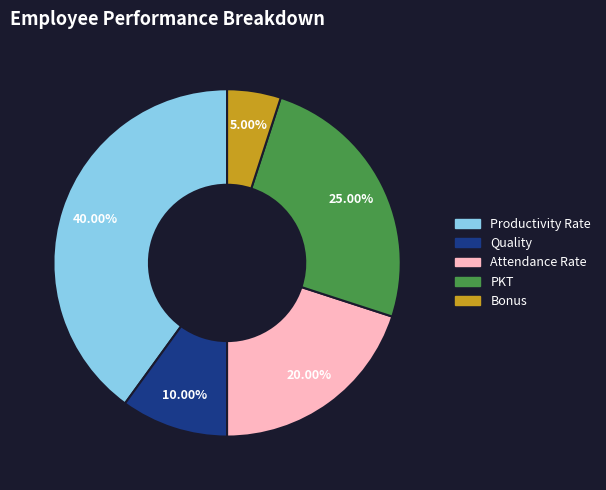

Which has a higher value, Quality or Productivity Rate?

Productivity Rate